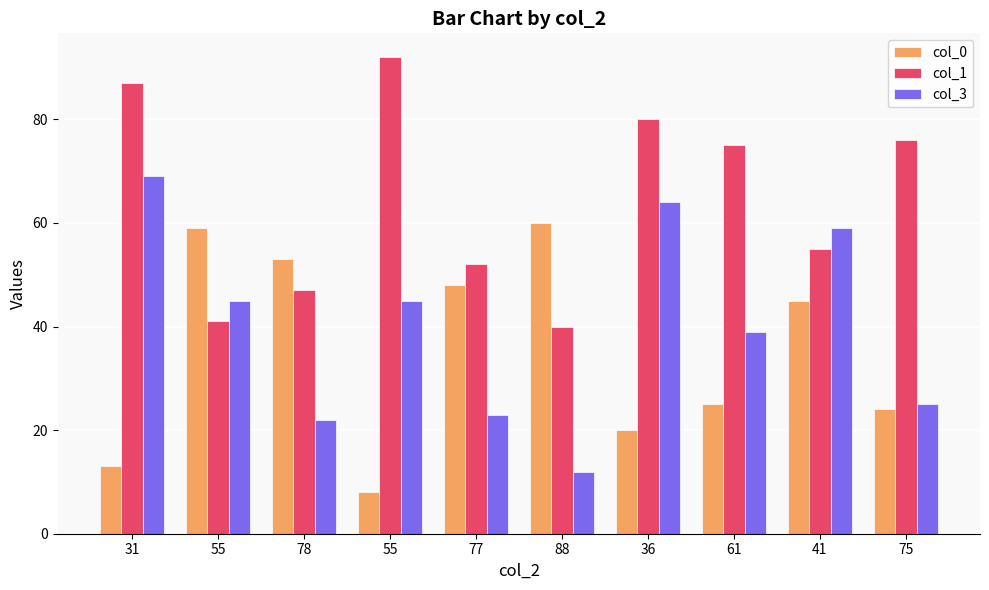

How many series are shown in this chart?

3